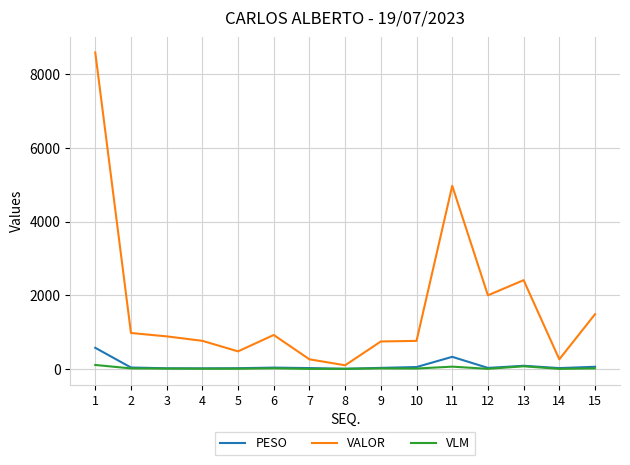

What is the average value of the PESO series?

87.8